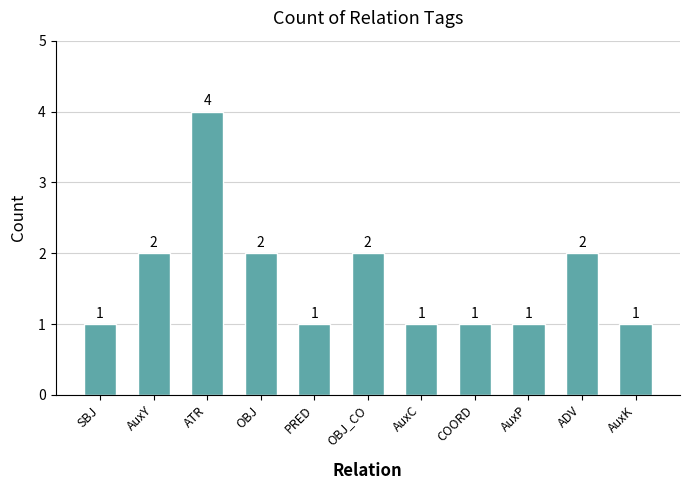

How many bars are there in total?

11